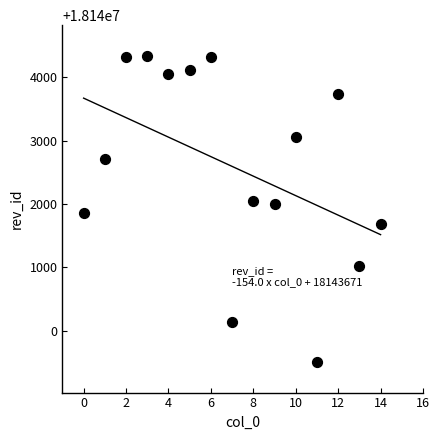

What is the range of Y values (max minus min)?

4836